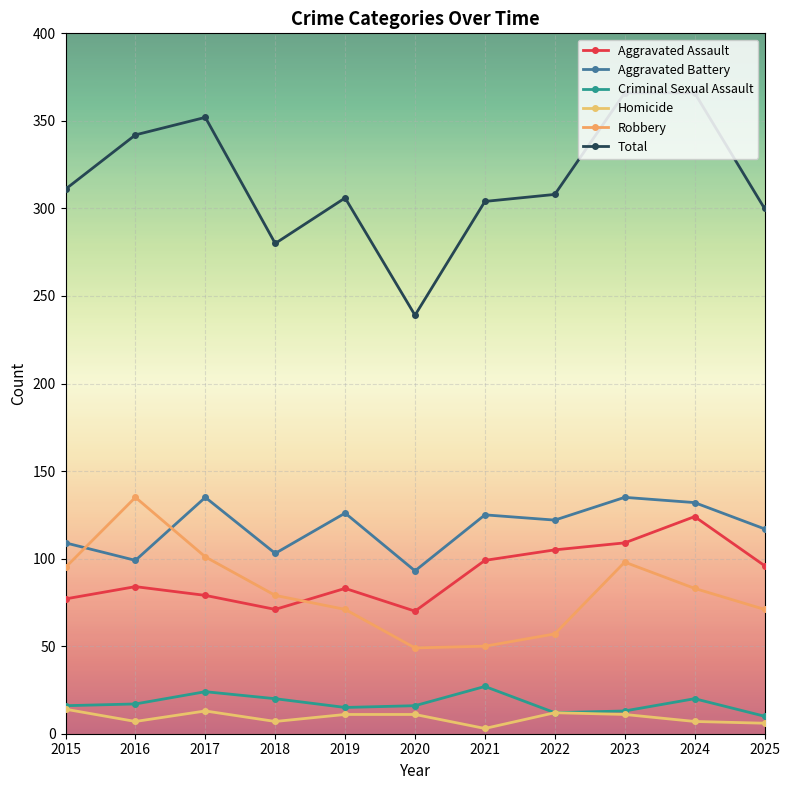

What is the difference between the maximum and minimum values in the Criminal Sexual Assault series?

17